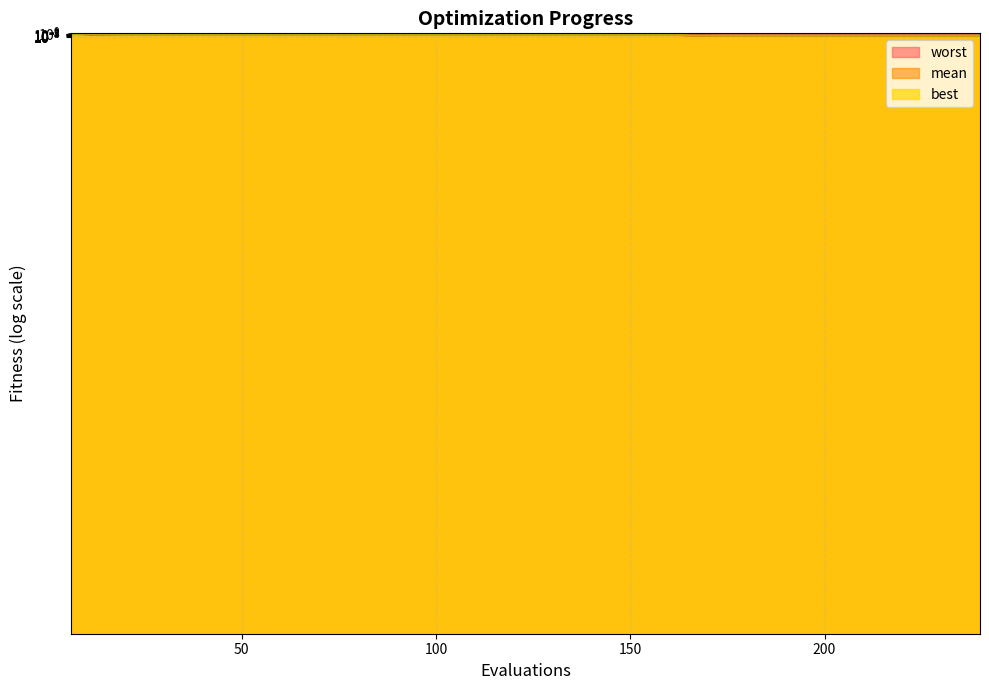

True or false: best has more than 1 points higher than both neighbors.

False